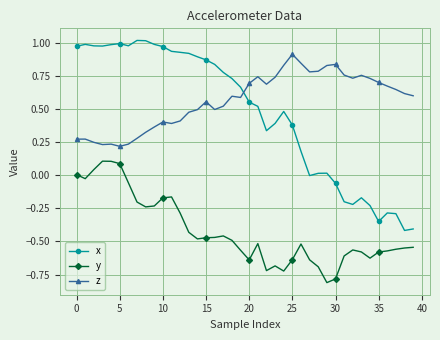

Which series has the largest total across all categories?

z